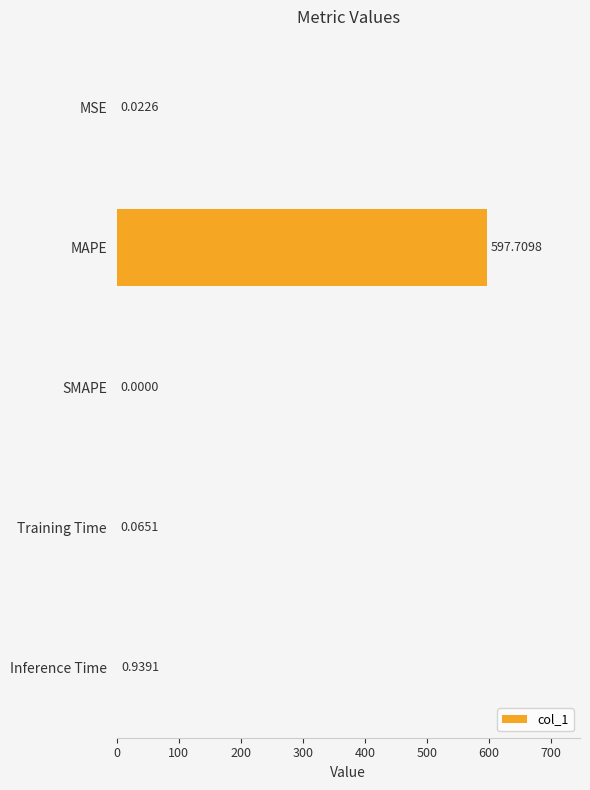

At which category does the chart reach its peak across all series?

MAPE